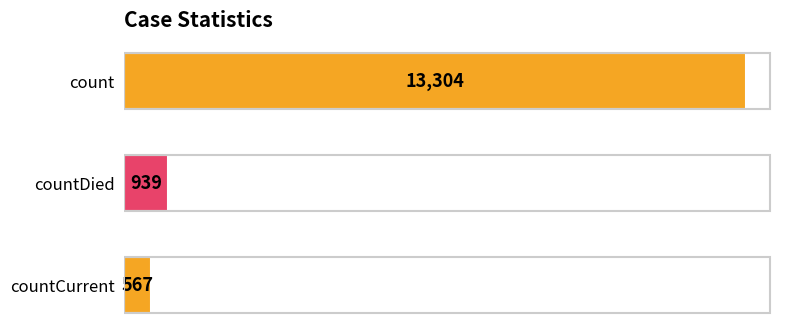

List the labels in order of value, smallest first.

countCurrent, countDied, count